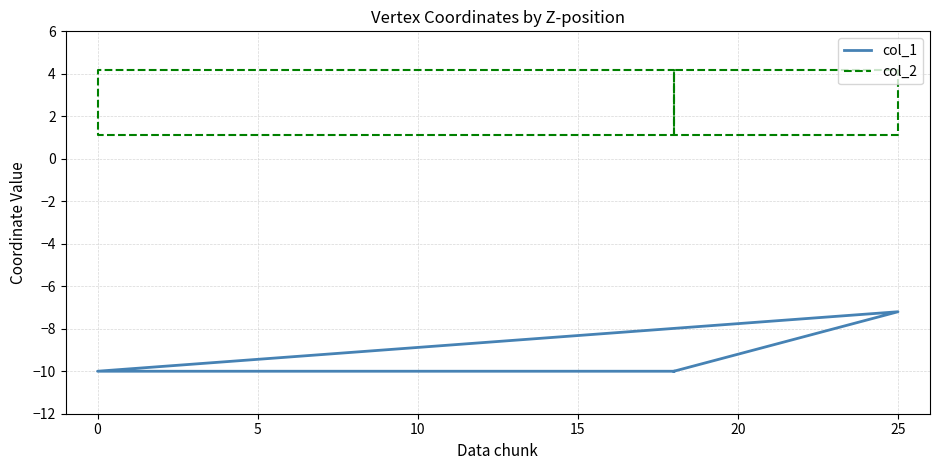

Rank the series by their average value, from highest to lowest.

col_2, col_1